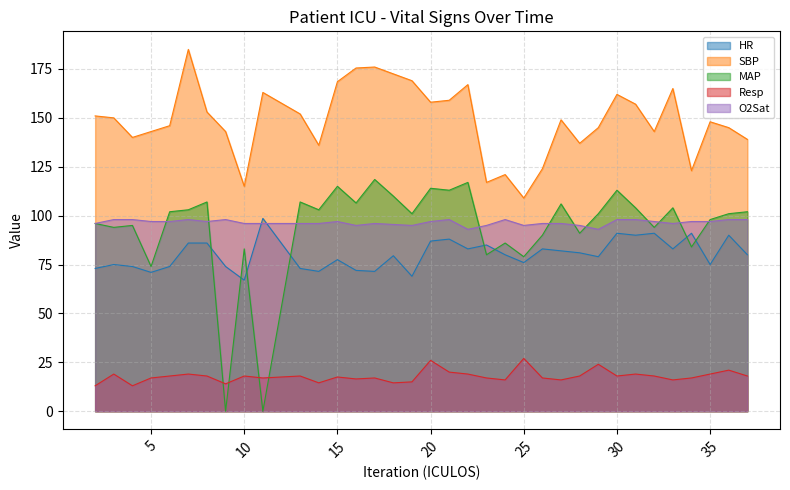

In MAP, how many points are higher than both neighbors (excluding endpoints)?

12